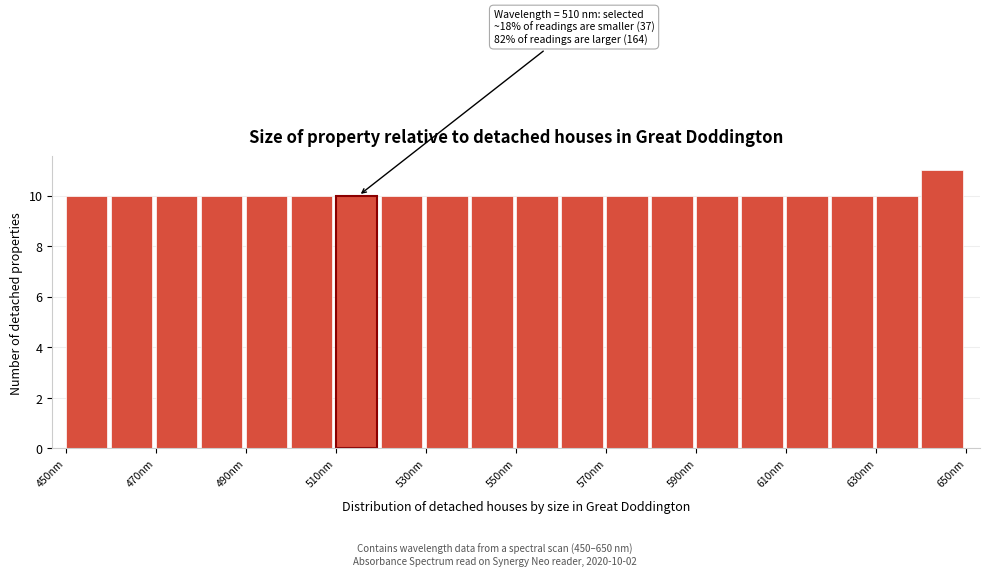

Over which range of the x-axis is the bar tallest?

640 to 650